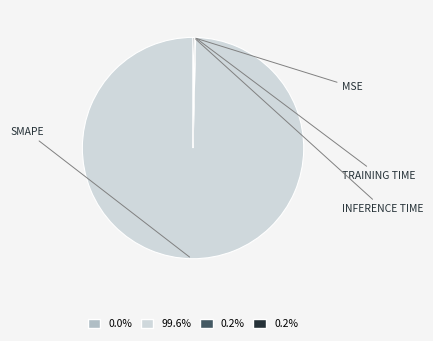

Does any single category account for the majority?

Yes